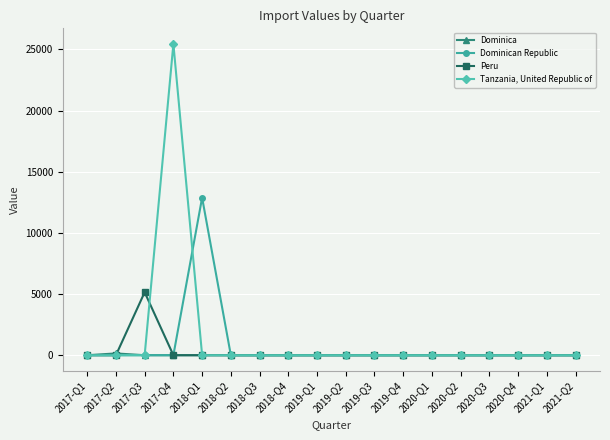

What position from the right is 2018-Q4?

11